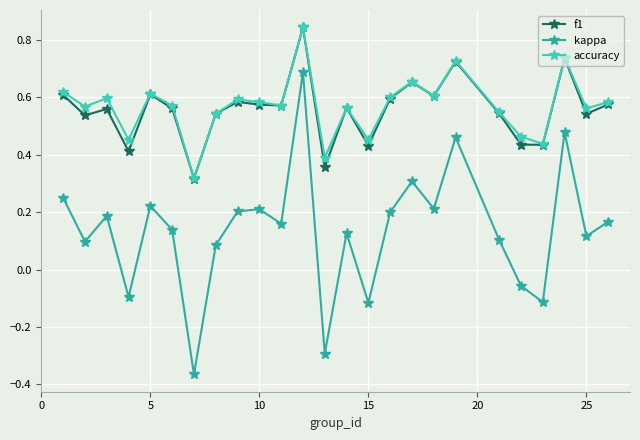

True or false: kappa and f1 intersect in this chart.

False